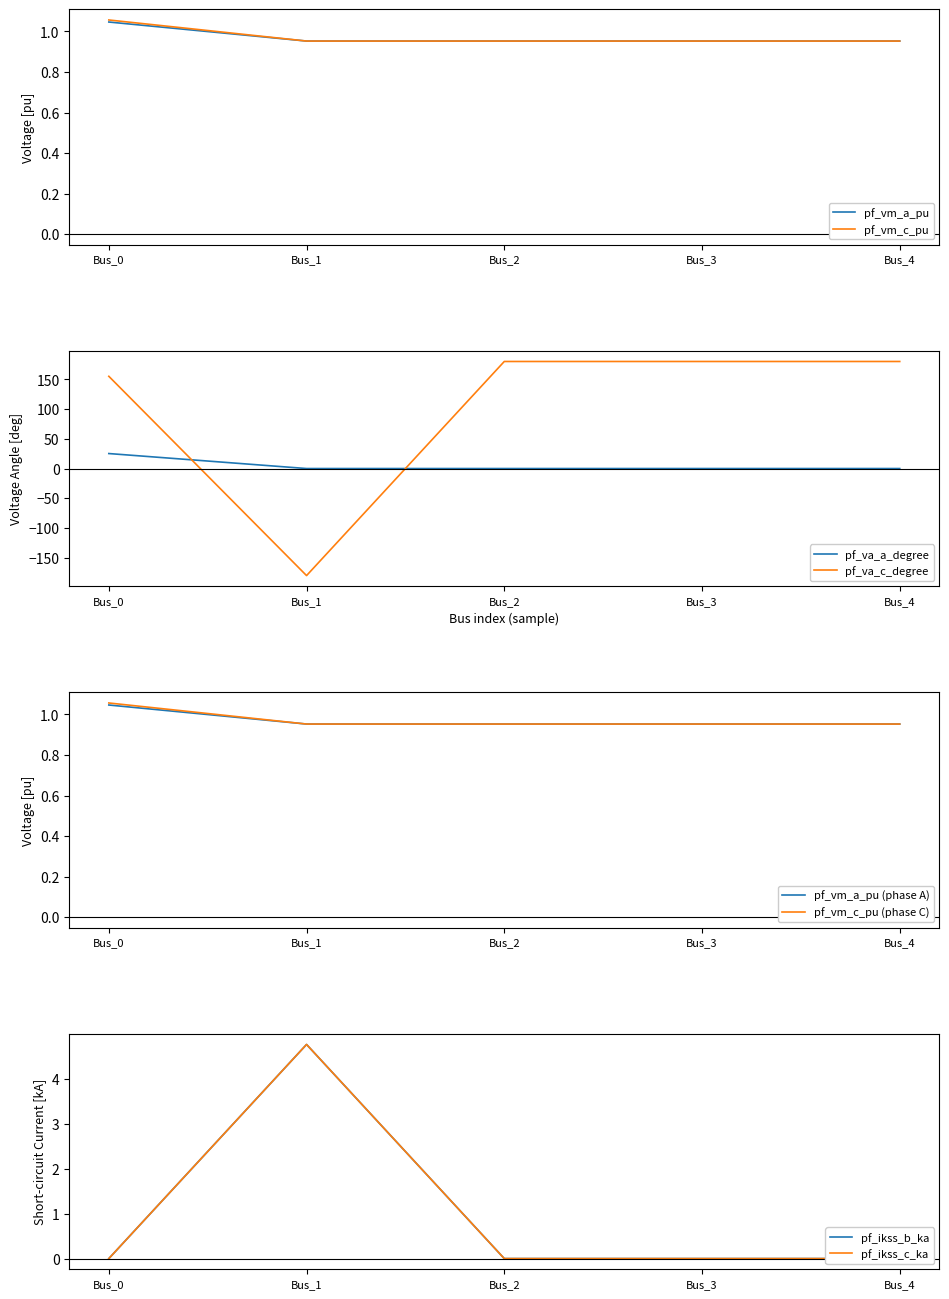

List the series in order of their peak value, highest first.

pf_va_c_degree, pf_va_a_degree, pf_ikss_b_ka, pf_ikss_c_ka, pf_vm_c_pu, pf_vm_a_pu